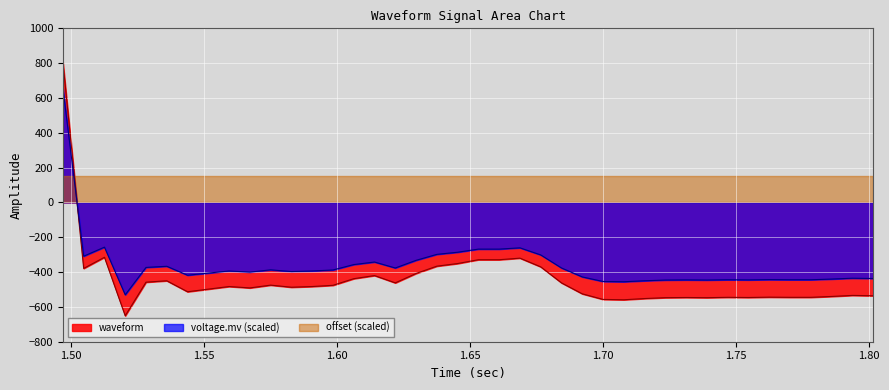

What is the difference between the maximum and minimum values in the voltage.mv (scaled) series?

1186.6